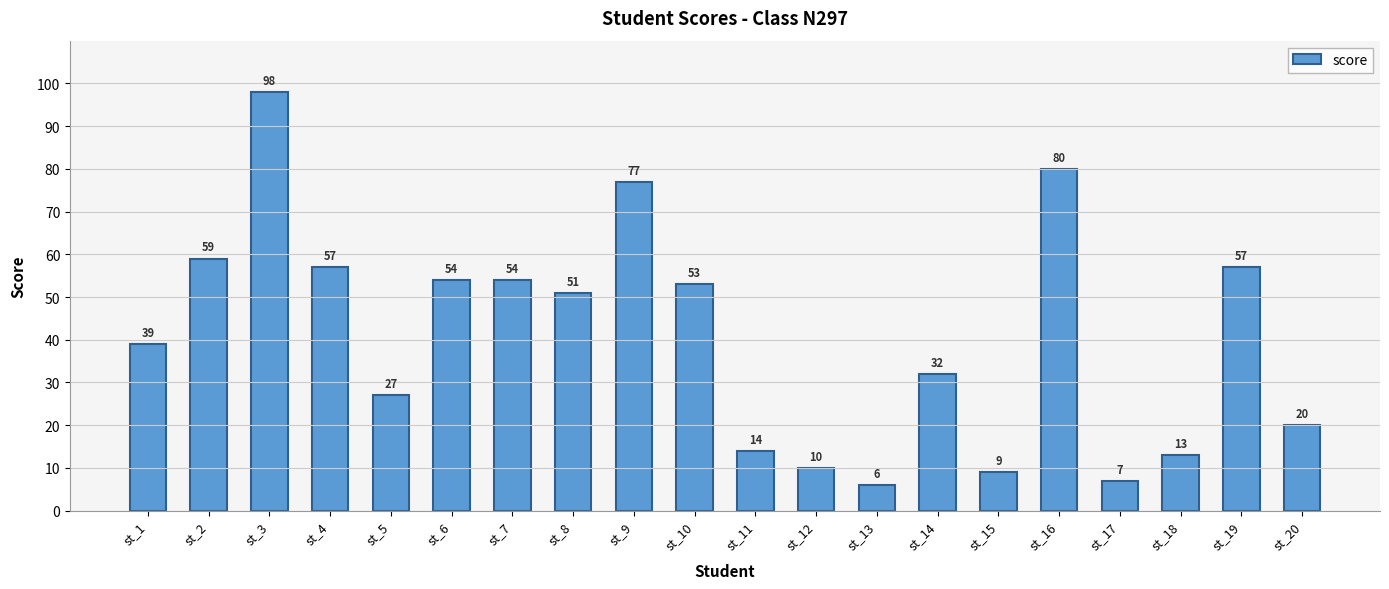

What is the difference between the second highest and second lowest values?

73